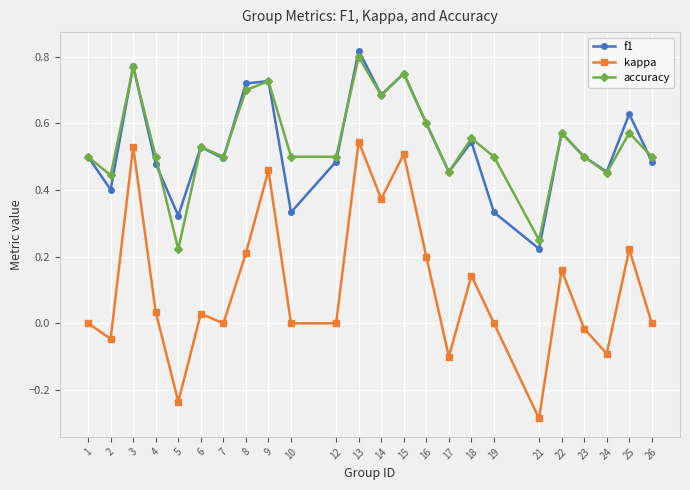

True or false: accuracy and kappa intersect in this chart.

False